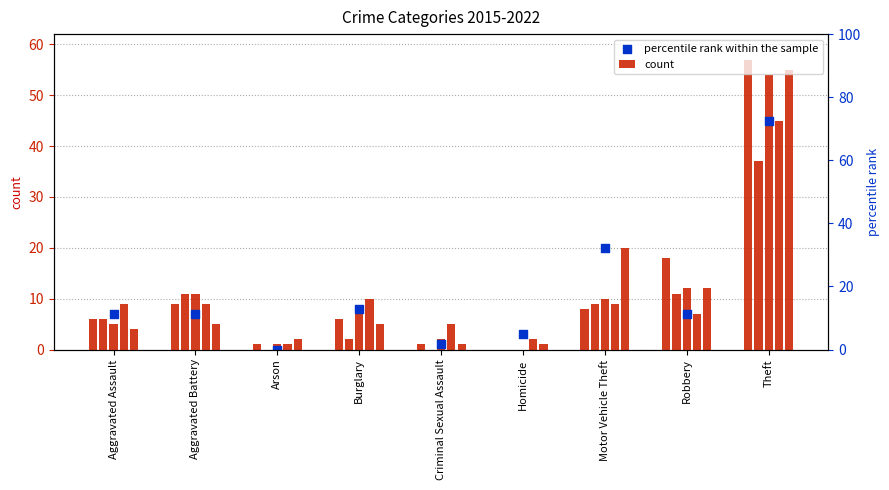

What is the total value across all series at Criminal Sexual Assault?

2